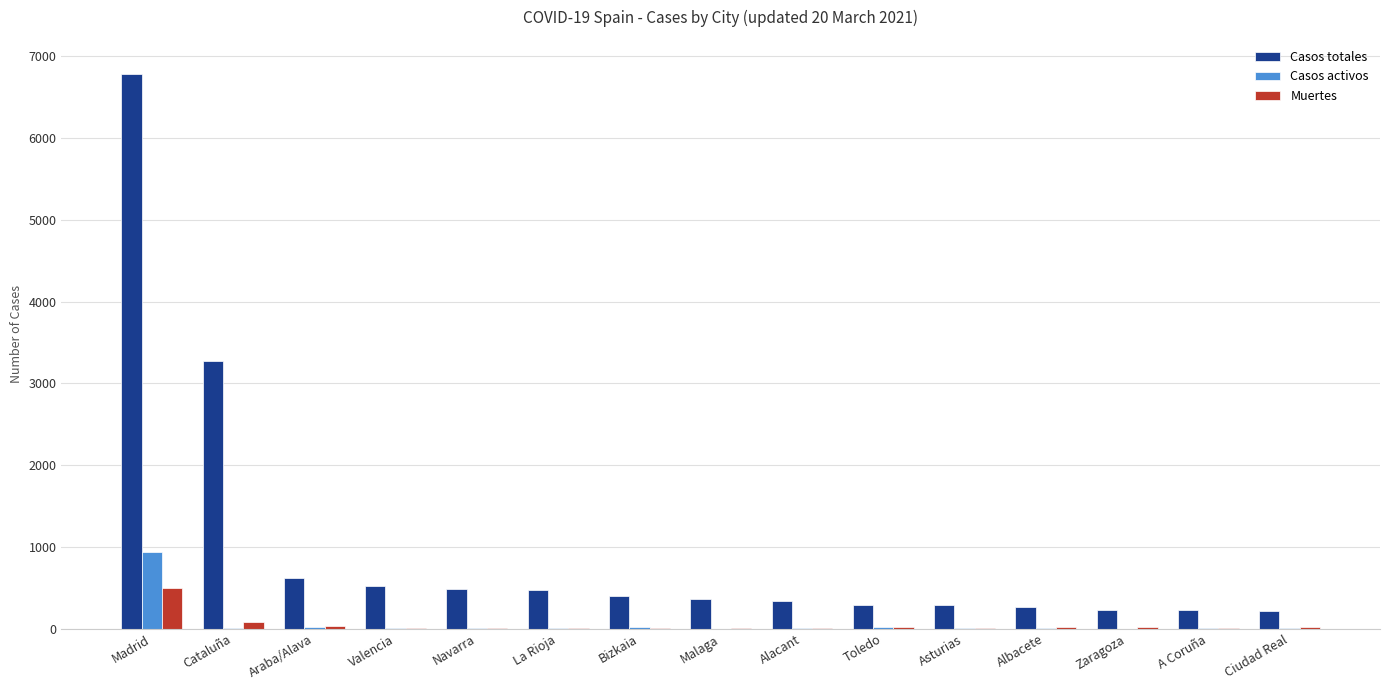

What is the sum of all Casos activos values?

1038